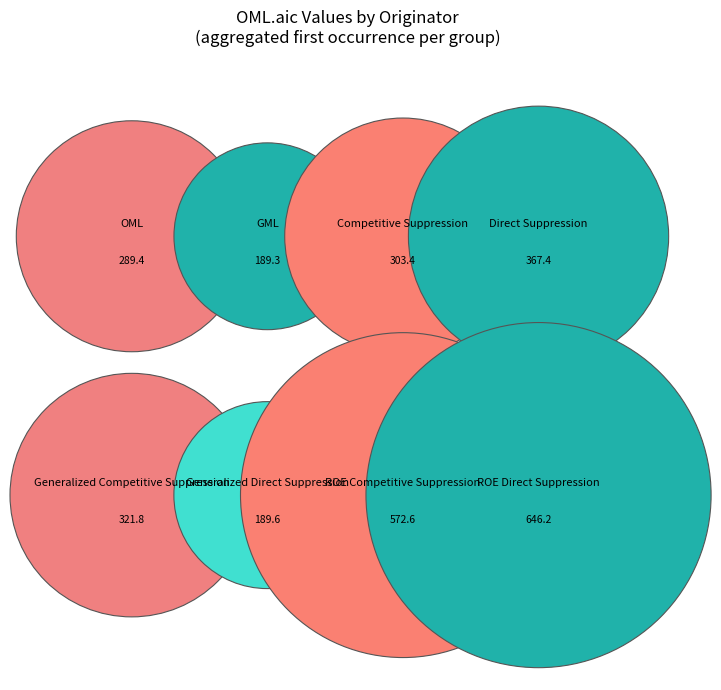

Does Direct Suppression account for over 50% of the chart?

No